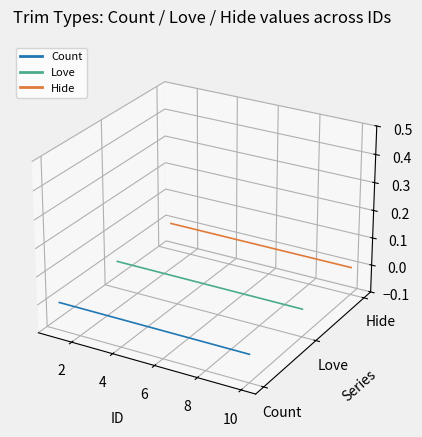

True or false: Hide and Love cross at least once.

False